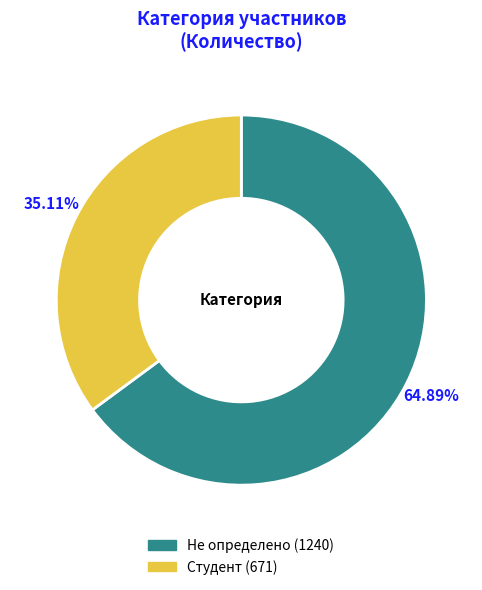

Rank the categories by value from highest to lowest.

Не определено, Студент